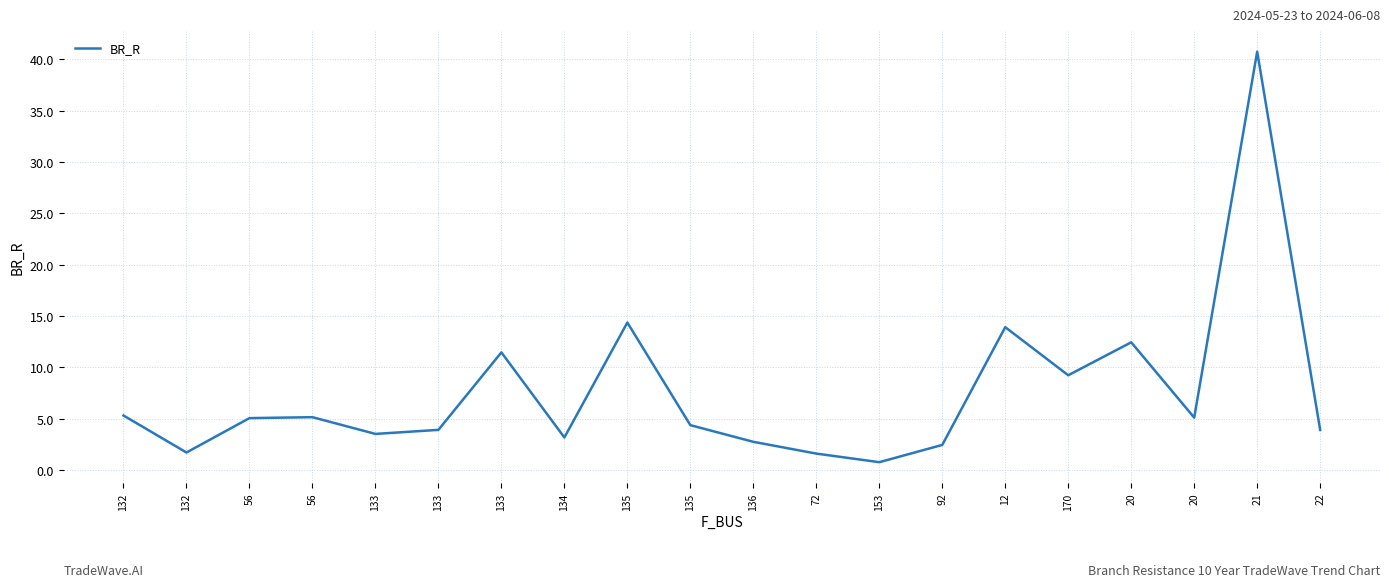

Where does the data first go above 5?

132